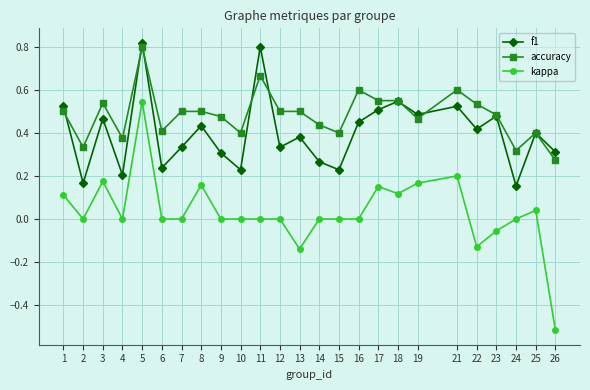

Which category has the highest value in the kappa series?

5